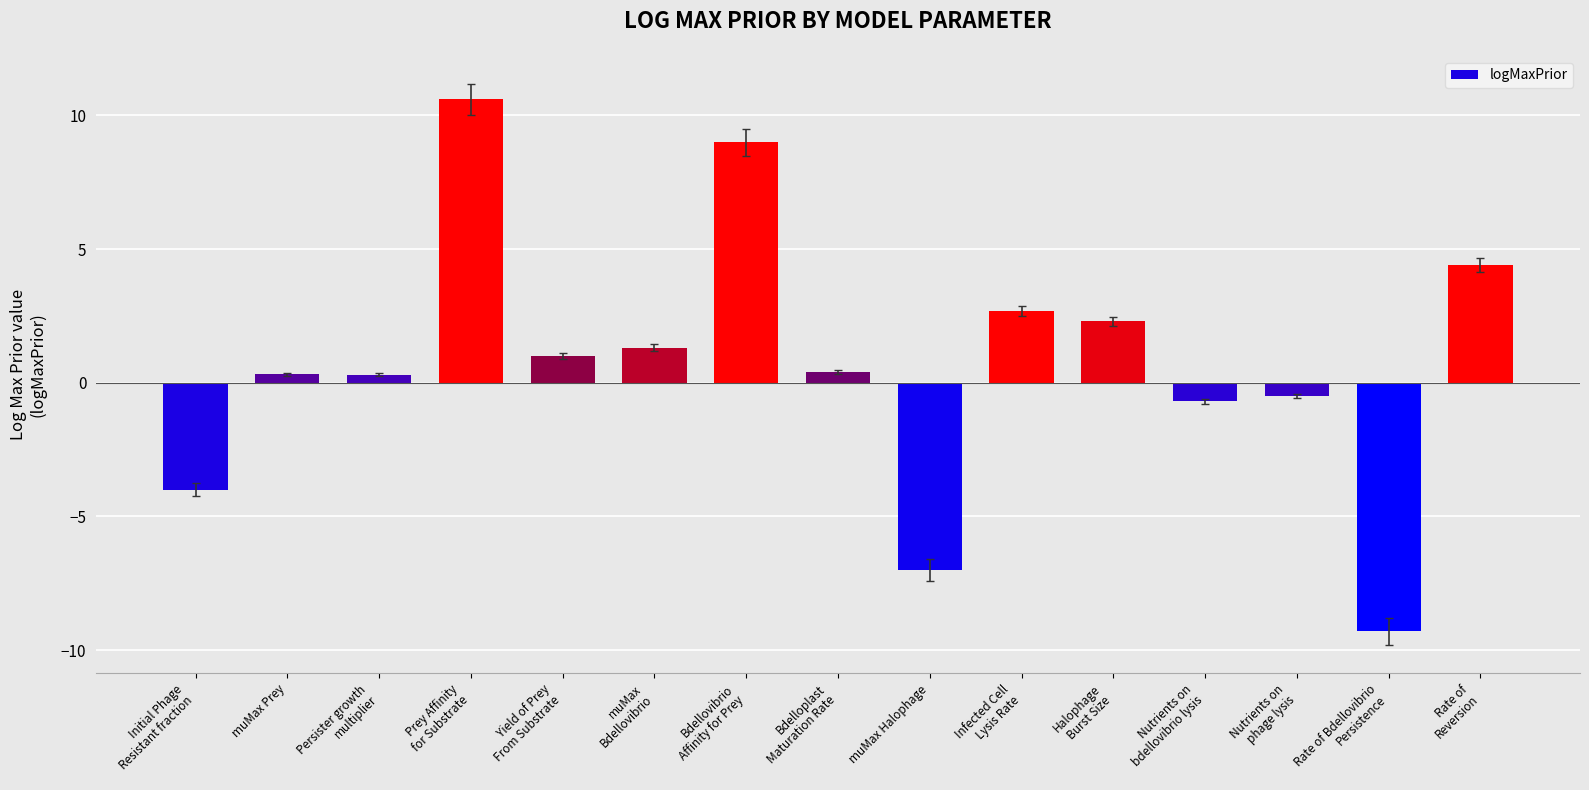

What is the maximum value shown in the chart?

10.6